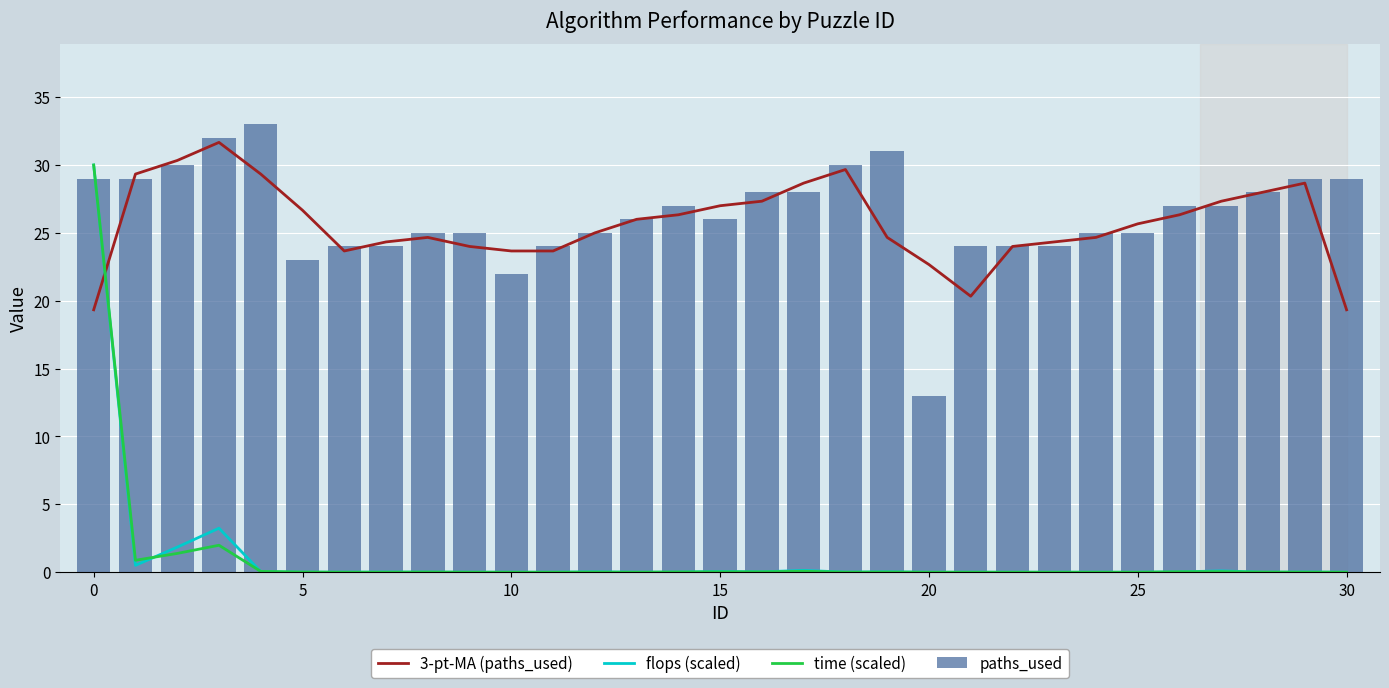

What is the value of the 3-pt-MA (paths_used) bar at the 17th from the left?

27.3